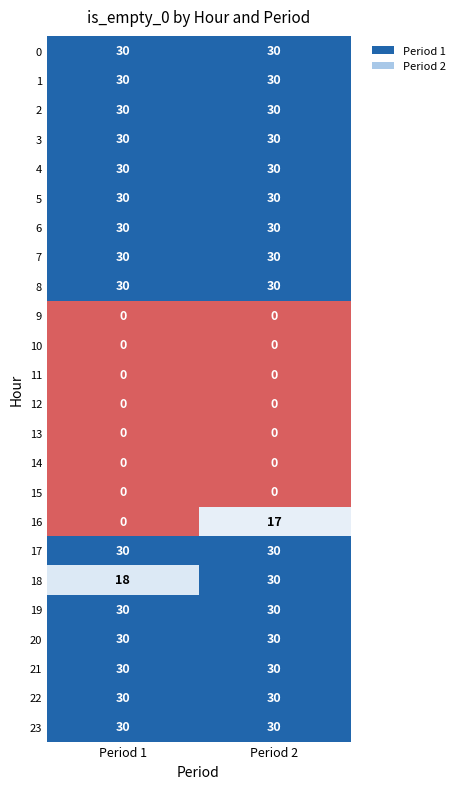

At which category is the sum across all series the highest?

Period 2